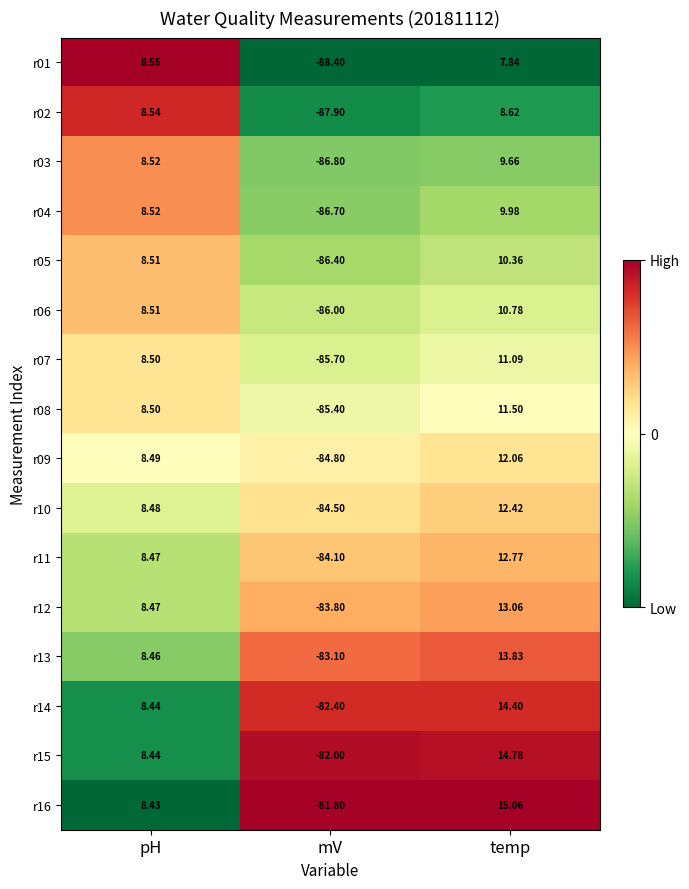

At mV, list the series in order from smallest to largest.

r01, r02, r03, r04, r05, r06, r07, r08, r09, r10, r11, r12, r13, r14, r15, r16